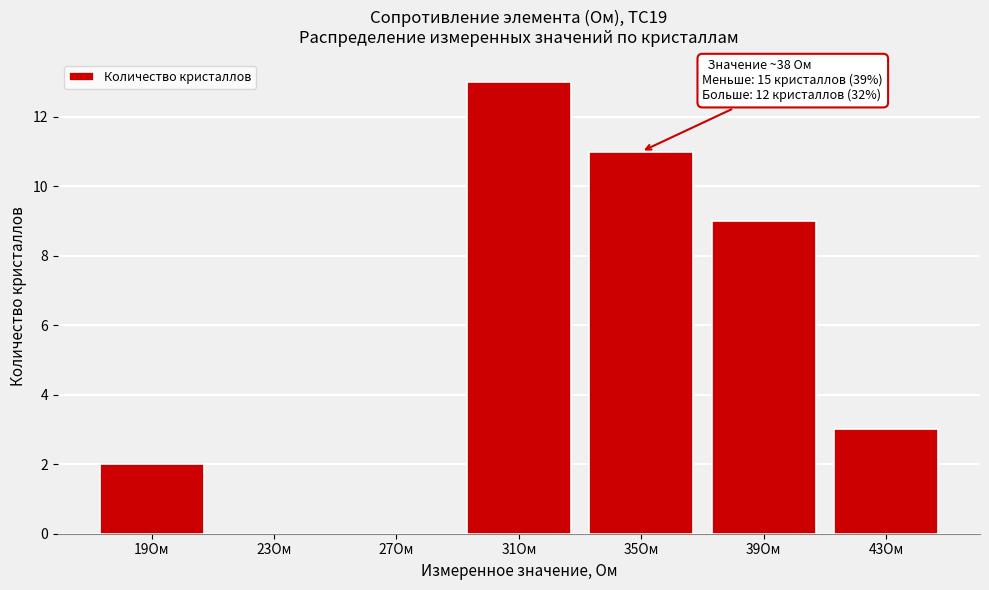

Reading left to right, extract all data points from this chart.

19Ом=2	23Ом=0	27Ом=0	31Ом=13	35Ом=11	39Ом=9	43Ом=3